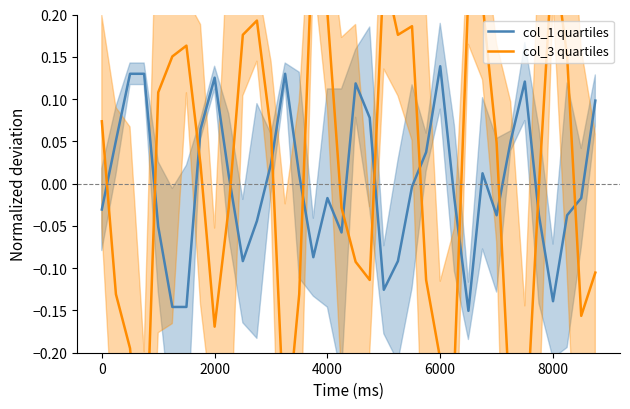

Which series has the largest range (max minus min)?

col_3 quartiles